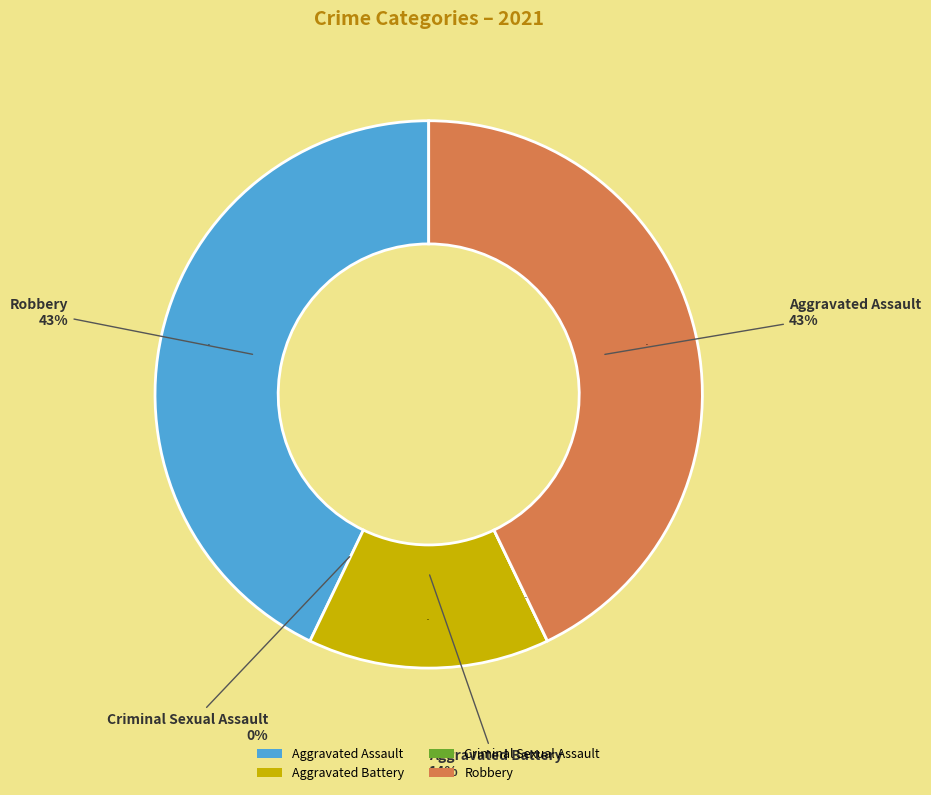

The Aggravated Assault slice represents 43% of the pie. True or false?

True